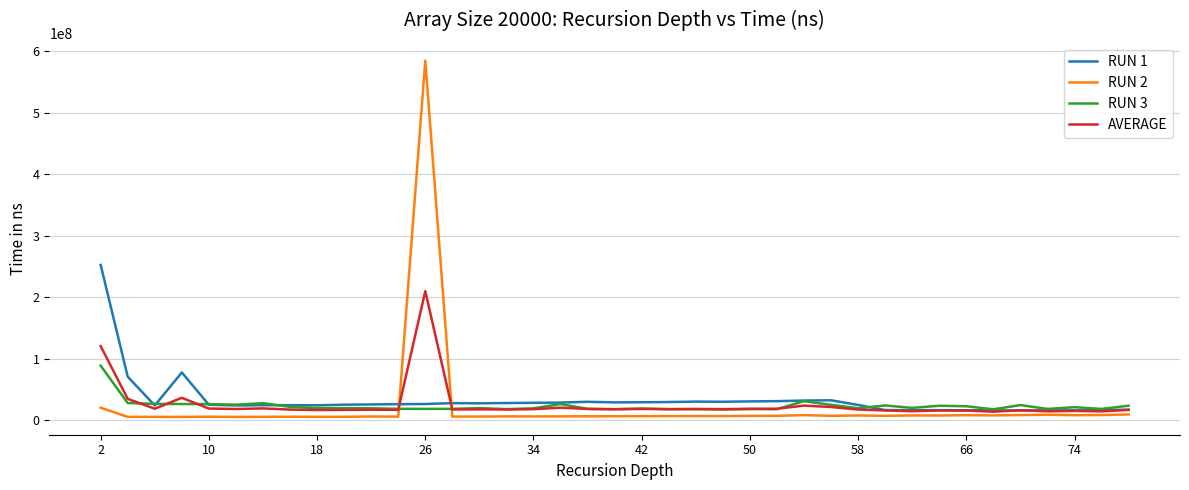

In AVERAGE, how many points are lower than both neighbors (excluding endpoints)?

13